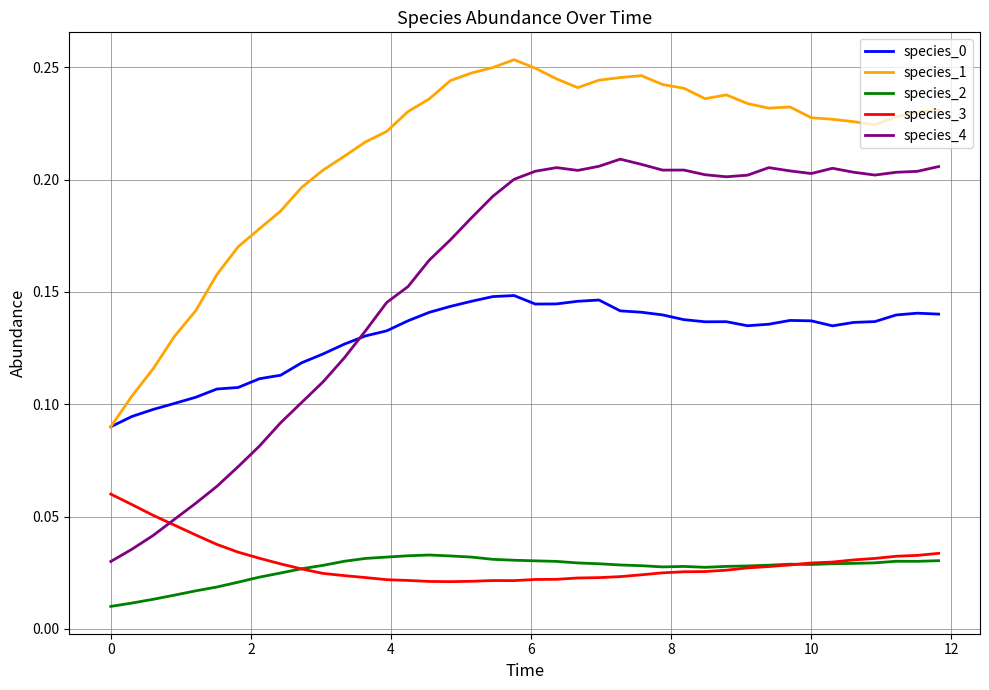

True or false: species_2 and species_4 cross at least once.

False